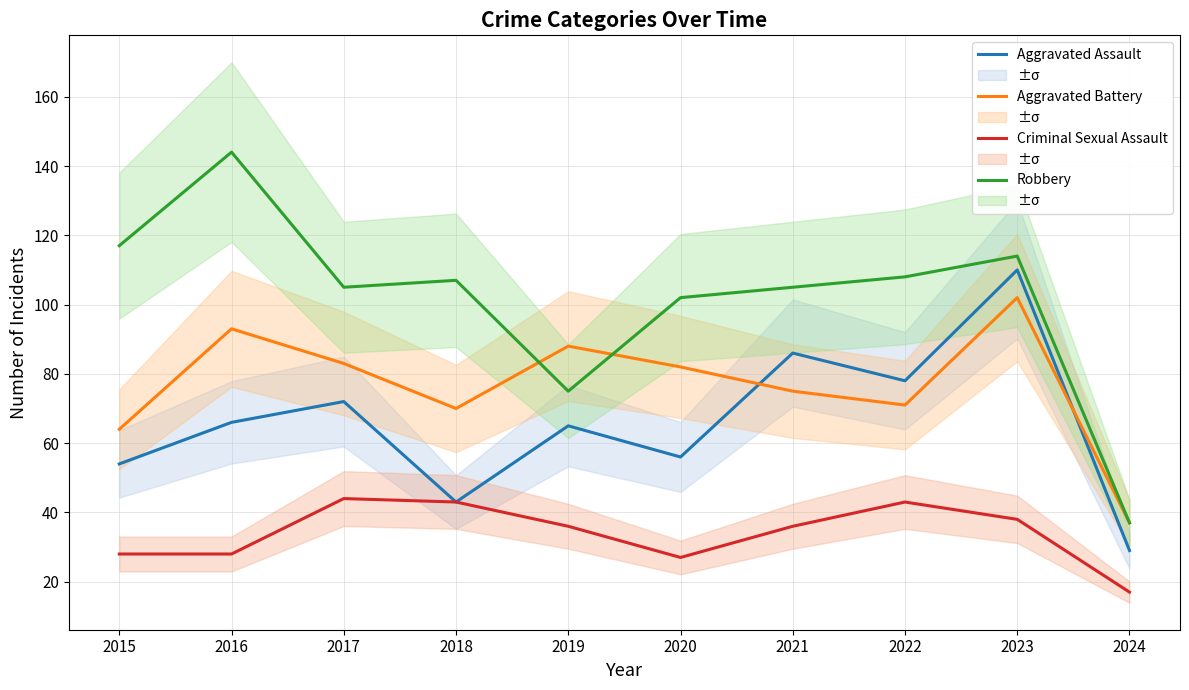

How many data points in Aggravated Assault are above 66?

4